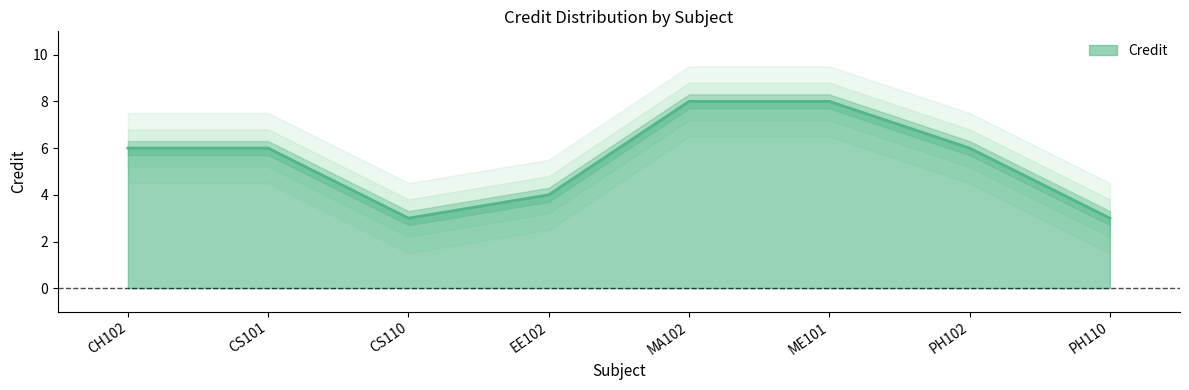

True or false: the data shows 3 at PH110.

True